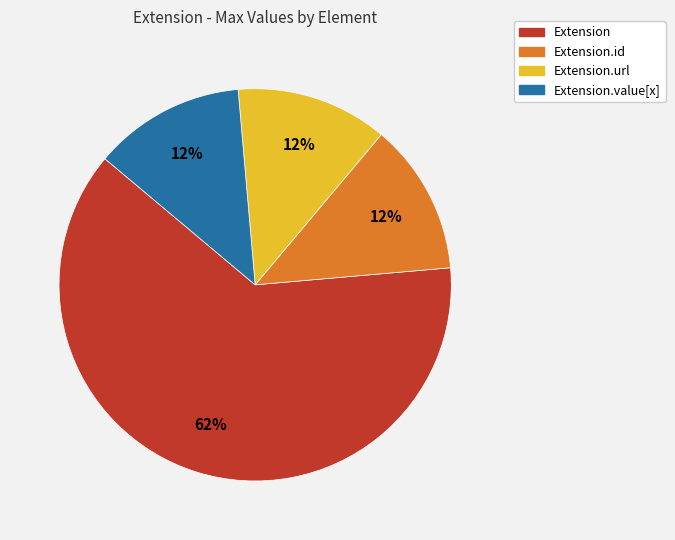

To the nearest percent, what is the average slice percentage?

25%